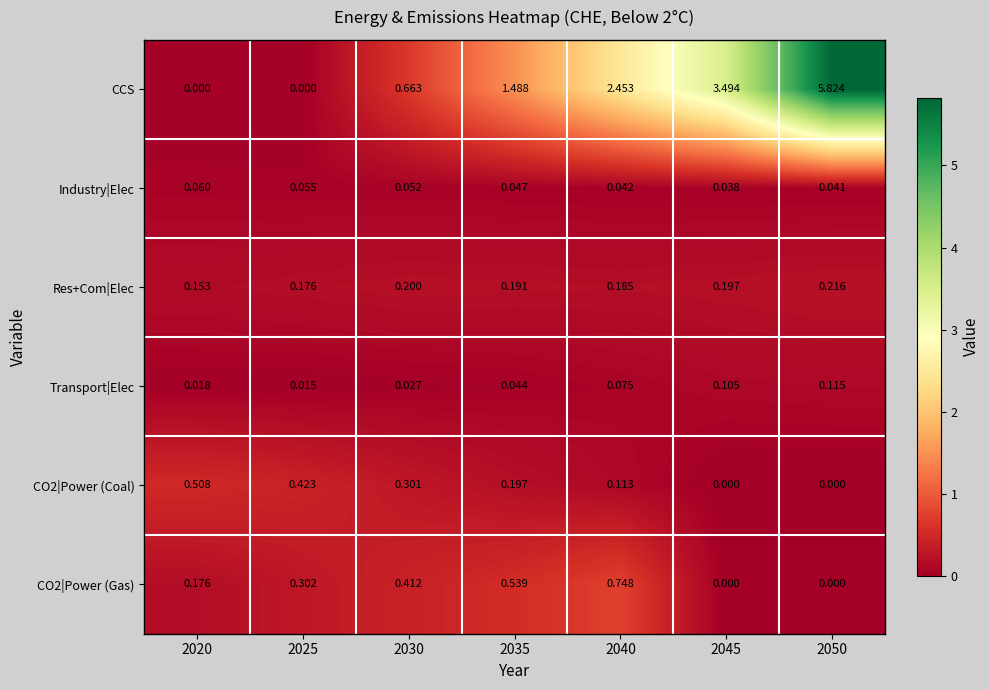

Is the value of CO2|Power (Gas) at 2035 greater than the value of Transport|Elec at 2025?

Yes